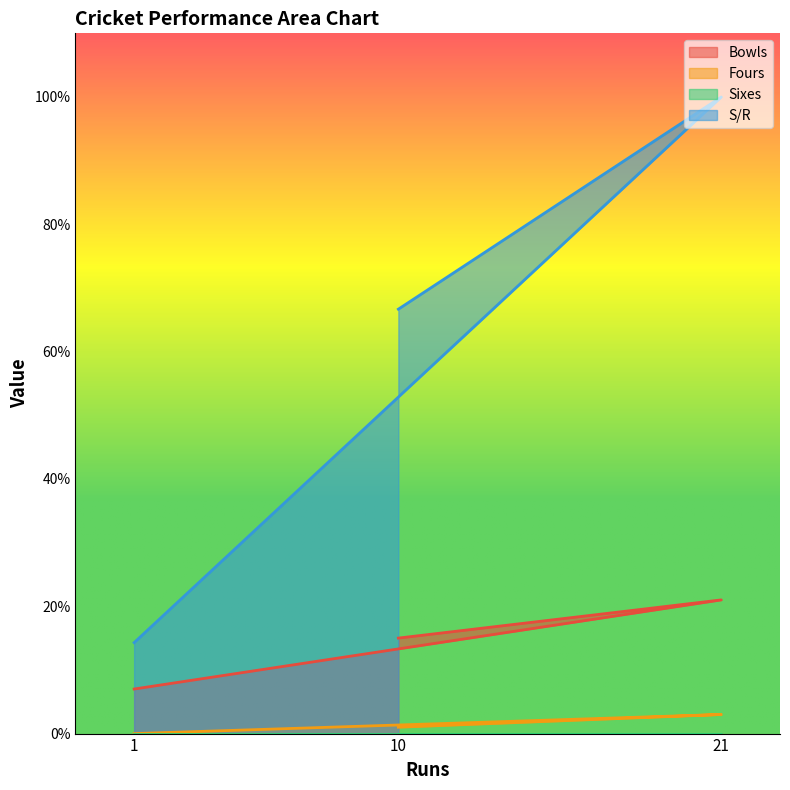

Does the chart have visible grid lines?

No